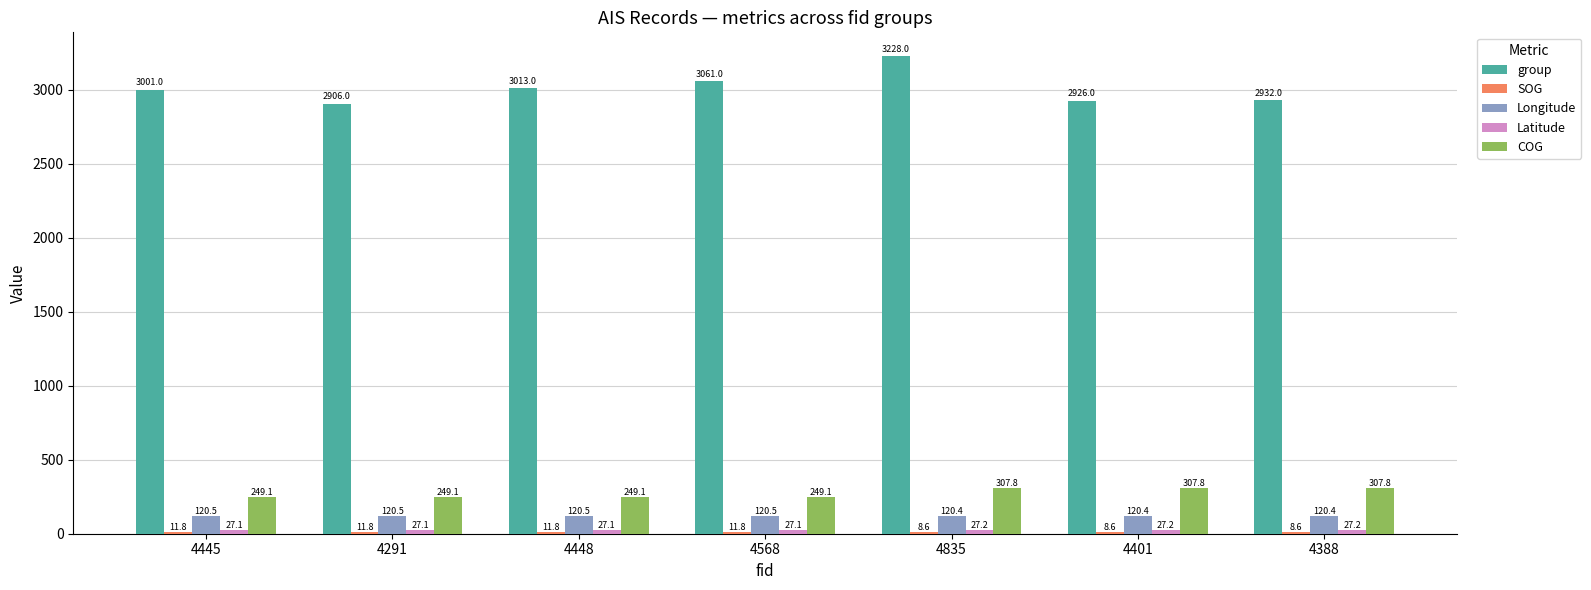

What is the sum of the COG values at 4448 and 4401?

556.9